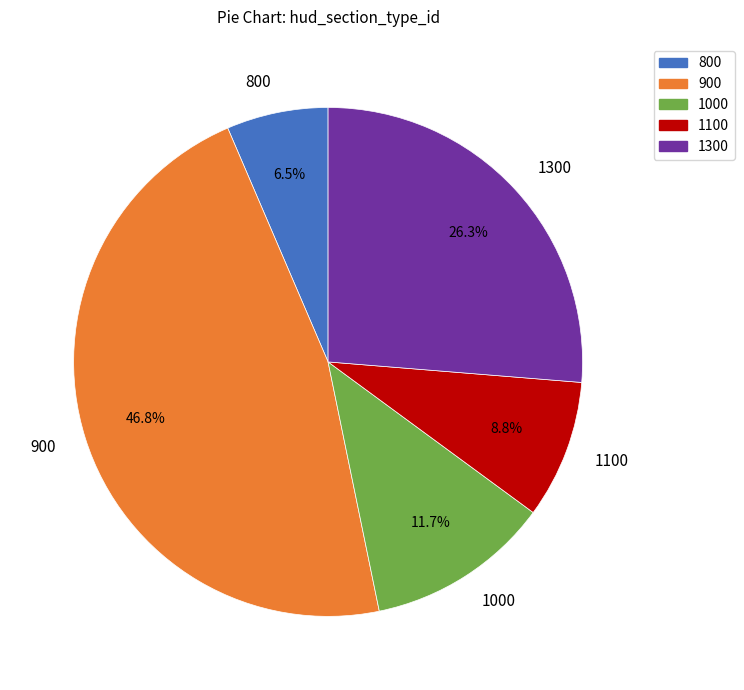

How many slices are in this pie chart?

5